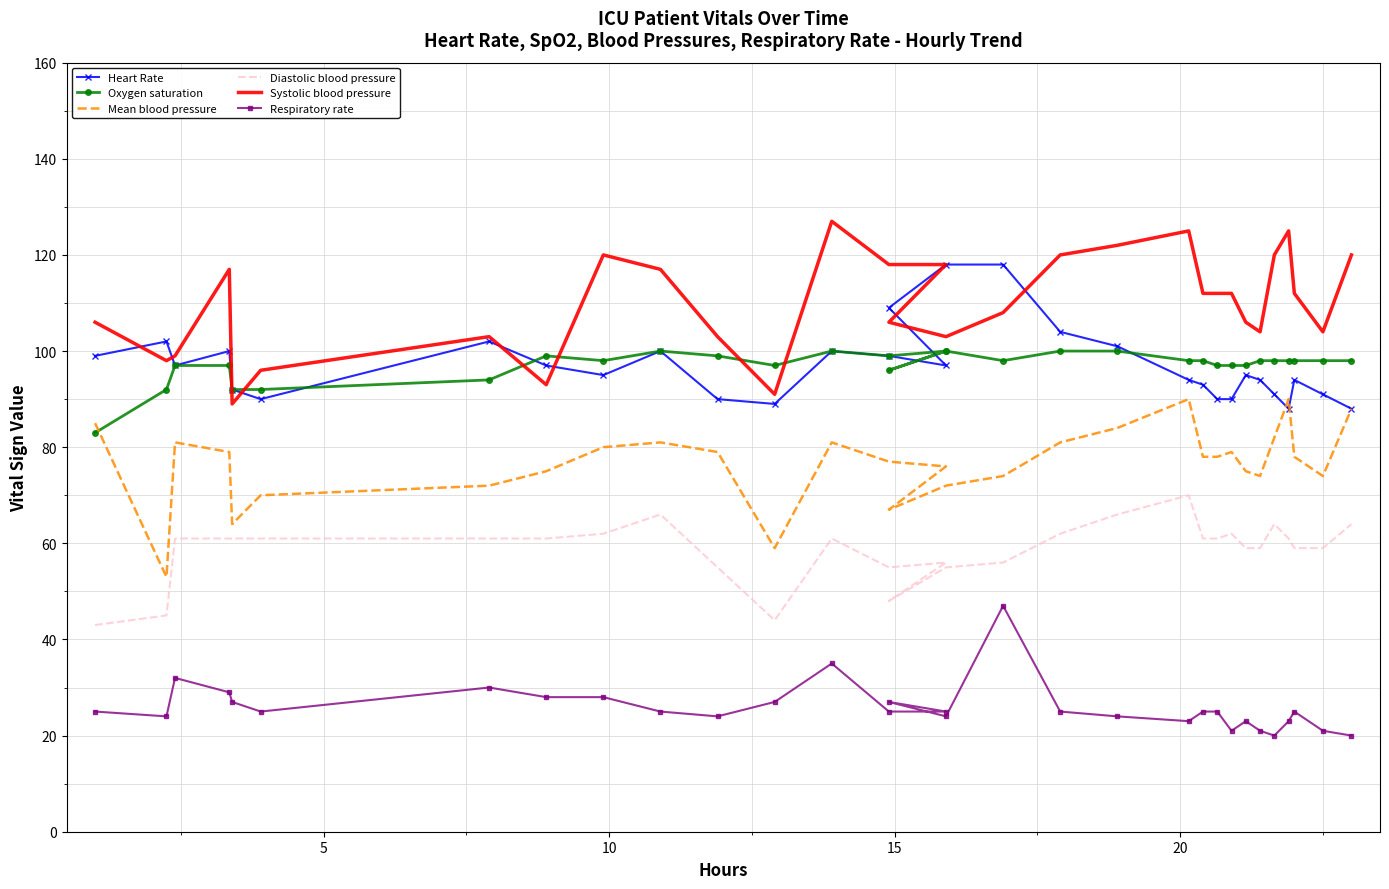

How many values in the Heart Rate series exceed 95?

15